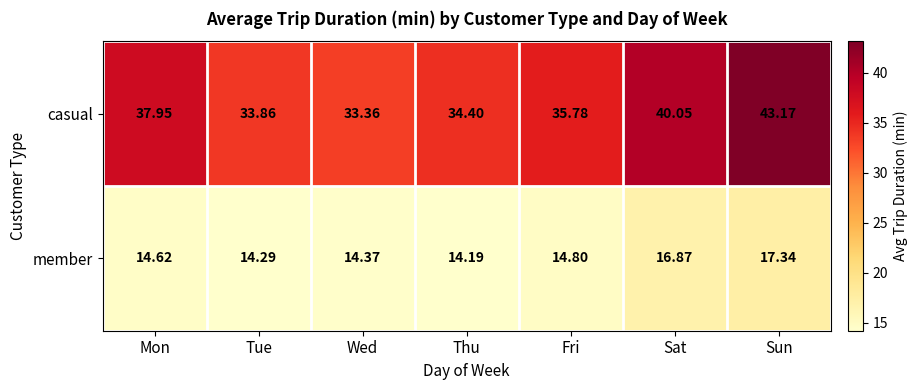

Rank the series by their maximum value, from highest to lowest.

casual, member